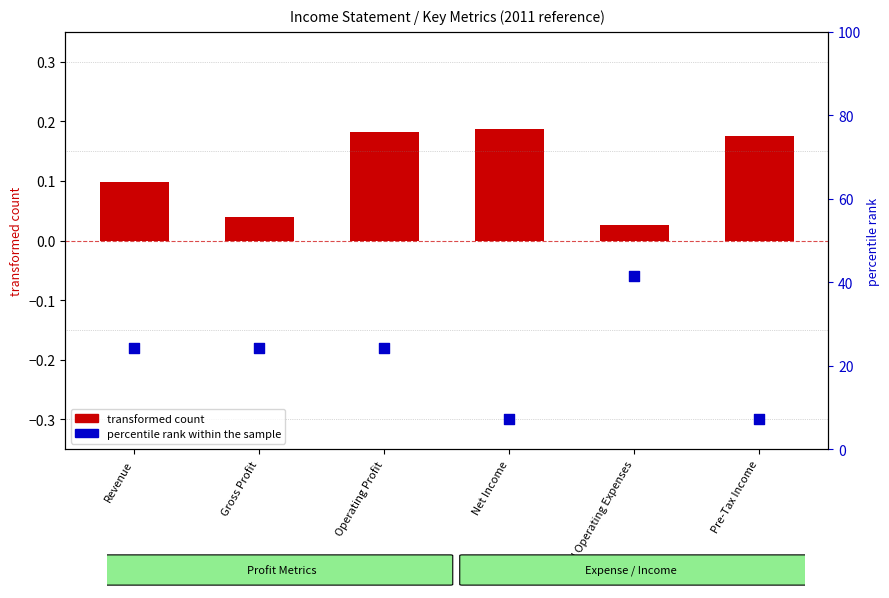

Which series has the widest spread of Y values?

percentile rank within the sample